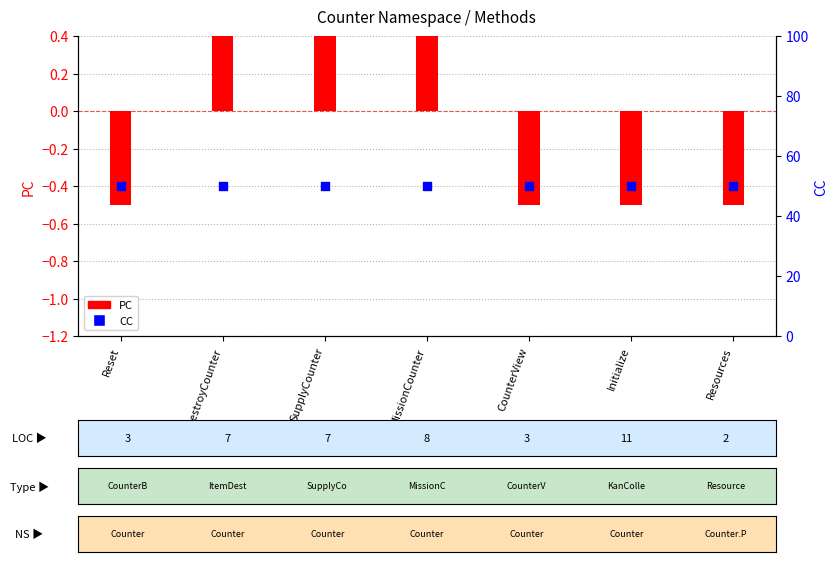

What is the total value across all series at MissionCounter?

50.5